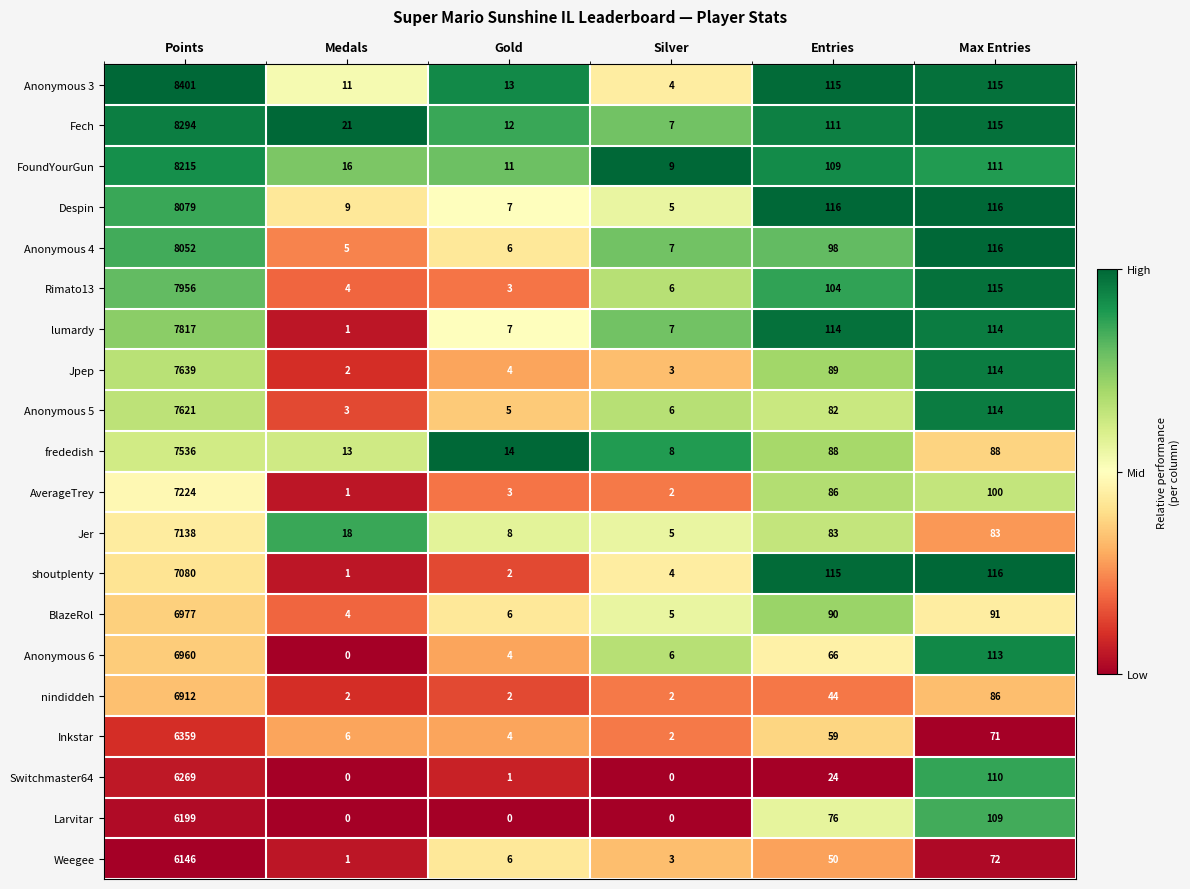

The Rimato13 series shows 9 at Silver. True or false?

False